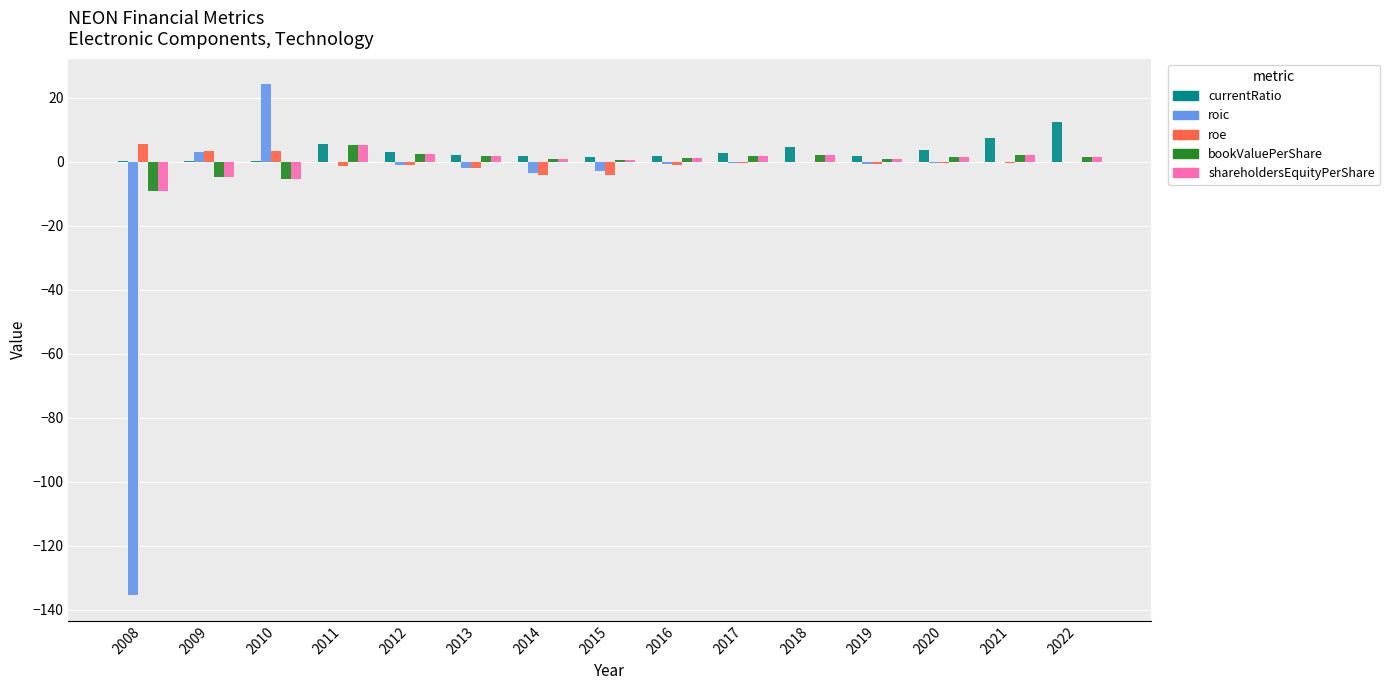

Is the value of currentRatio at 2011 greater than the value of bookValuePerShare at 2015?

Yes